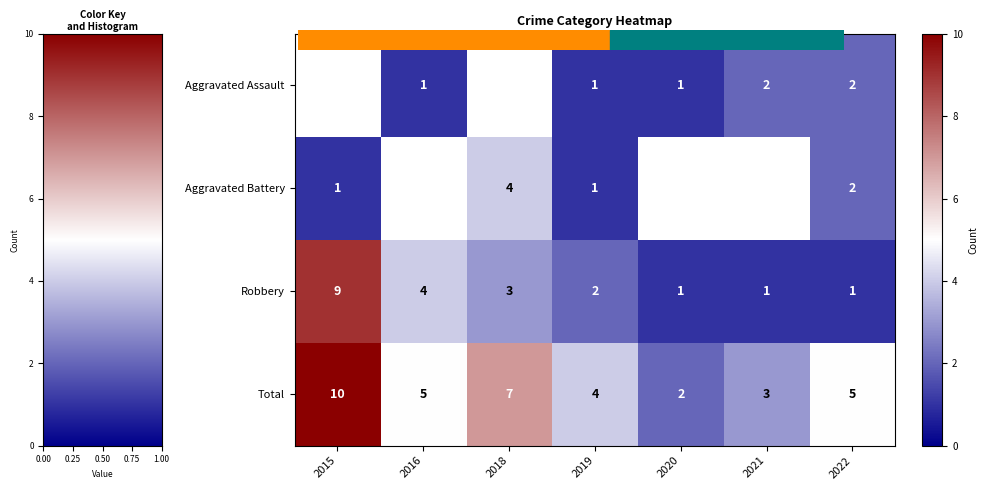

How many data points in Aggravated Battery are above 2?

1